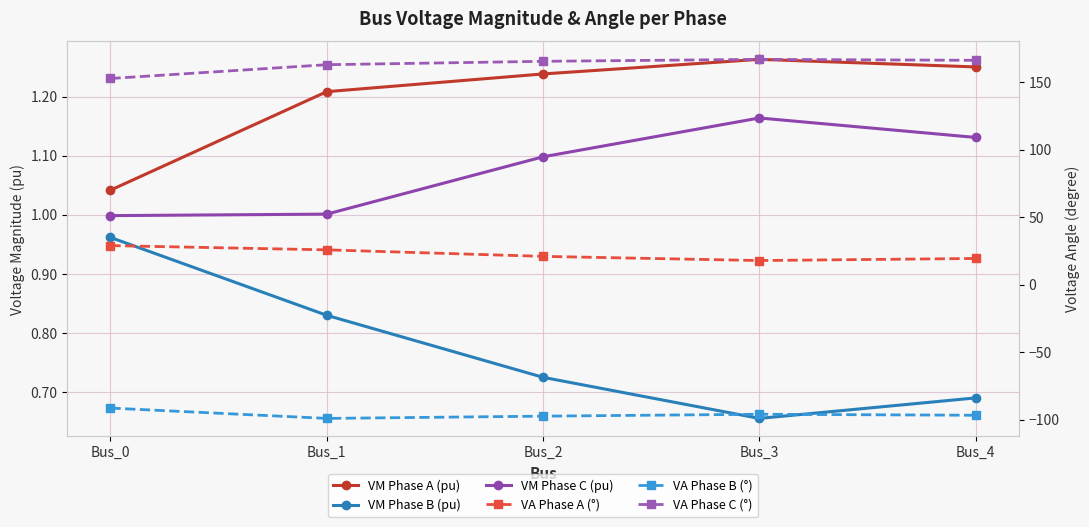

What is the smallest value displayed?

-99.2